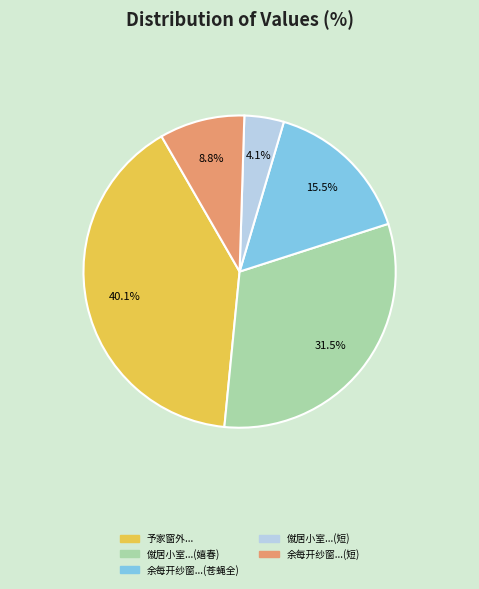

How many slices are in this pie chart?

5